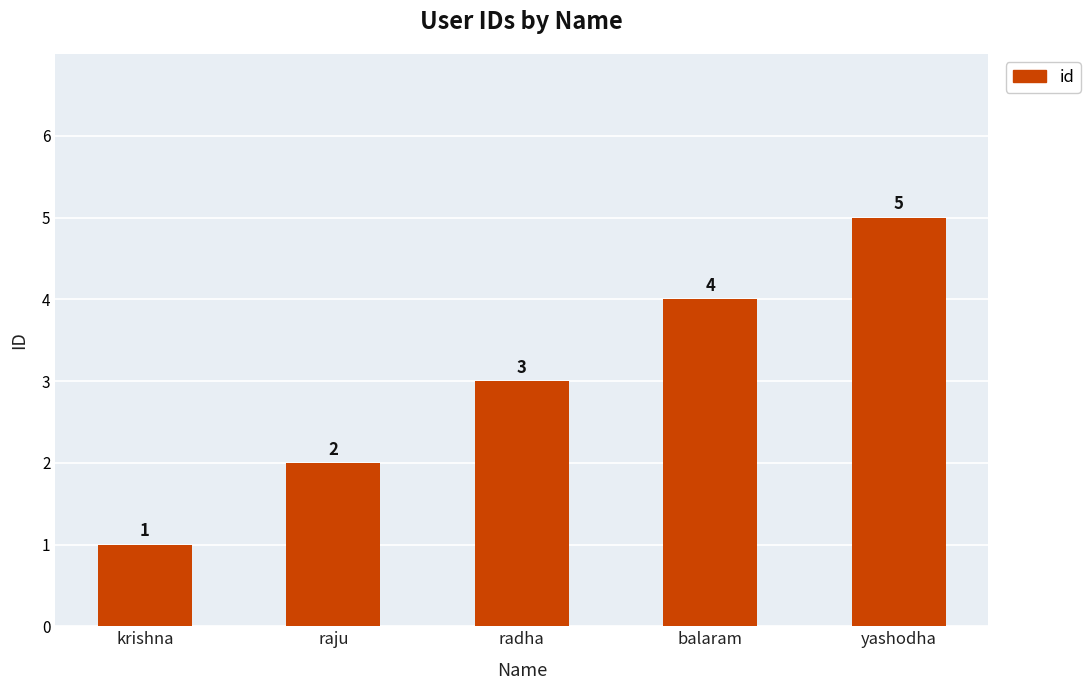

How many values are below 3?

2